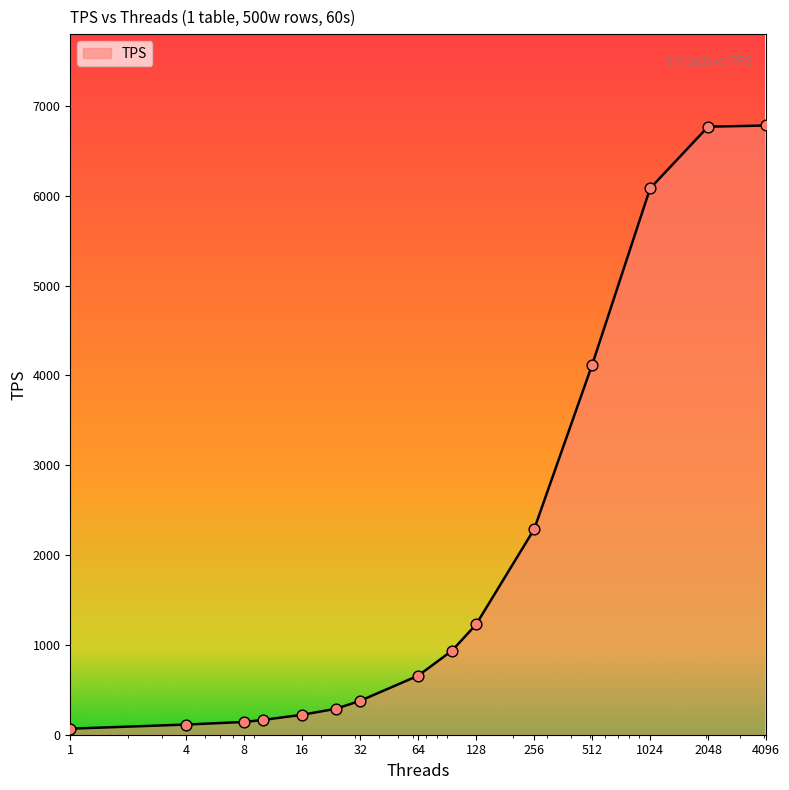

What is the difference between the maximum and minimum values?

6714.8